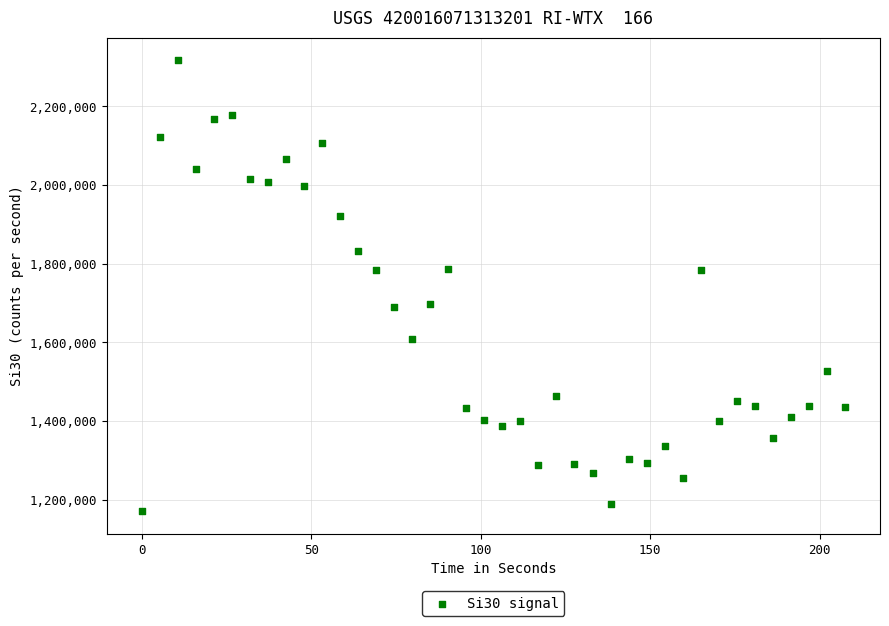

What is the range of Y values (max minus min)?

1146364.0